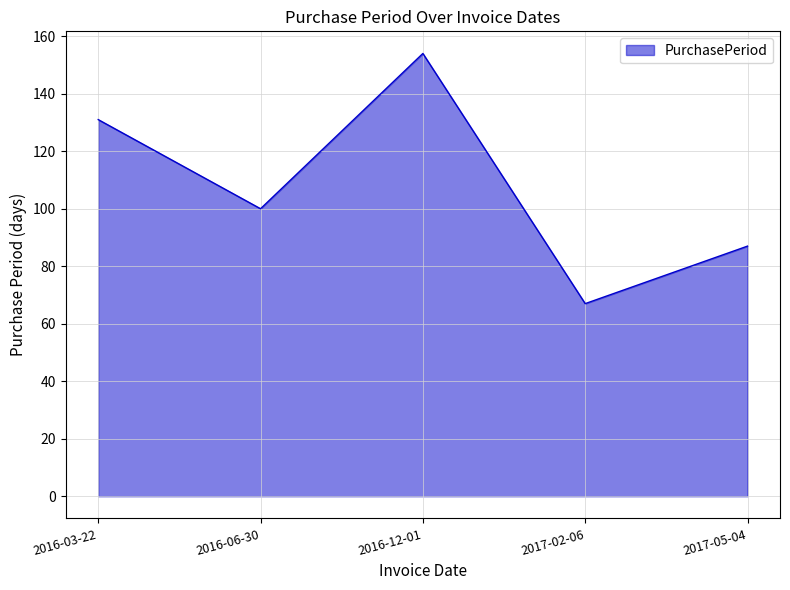

What is the ratio of the value at 2017-02-06 to the value at 2016-06-30?

0.7